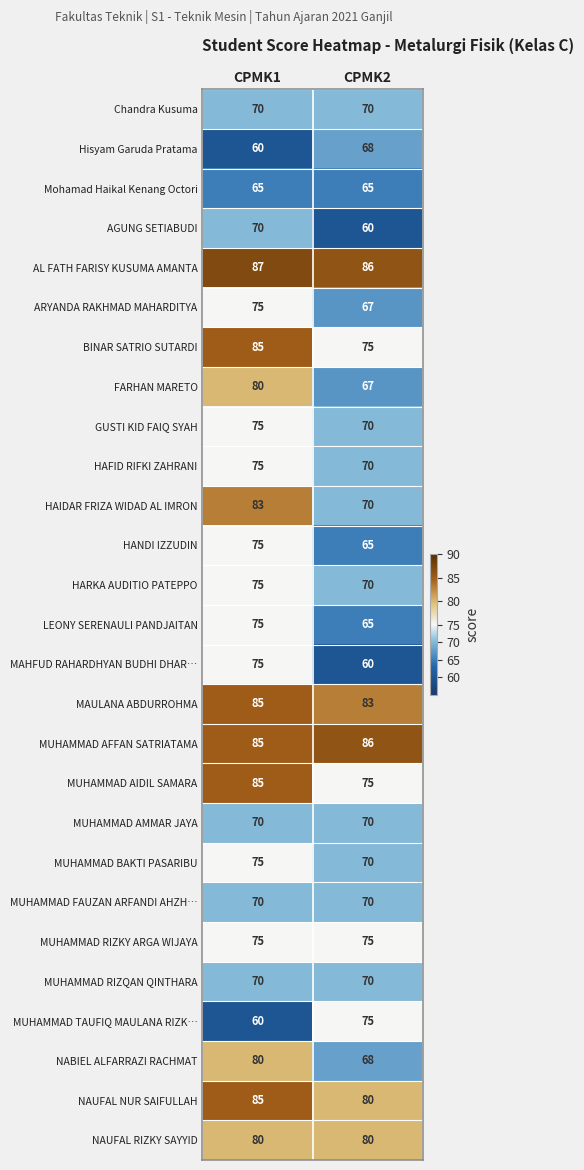

What is the total value across all series at CPMK1?

2045